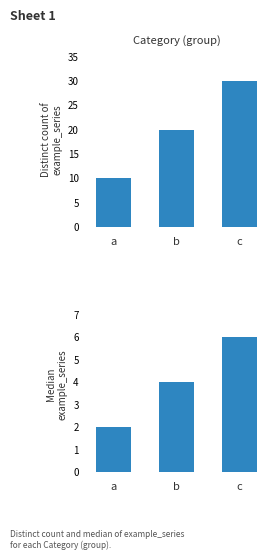

What is the total value across all series at a?

12